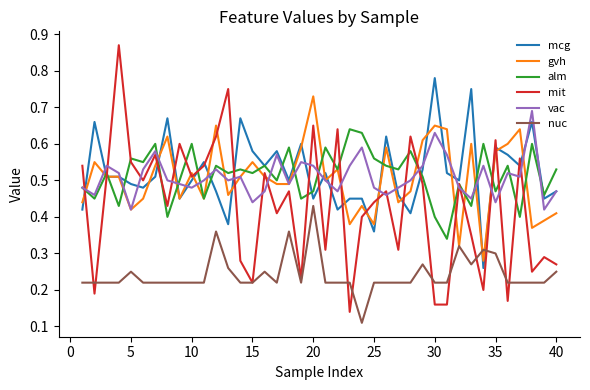

List the series in order of their peak value, lowest first.

nuc, alm, vac, gvh, mcg, mit